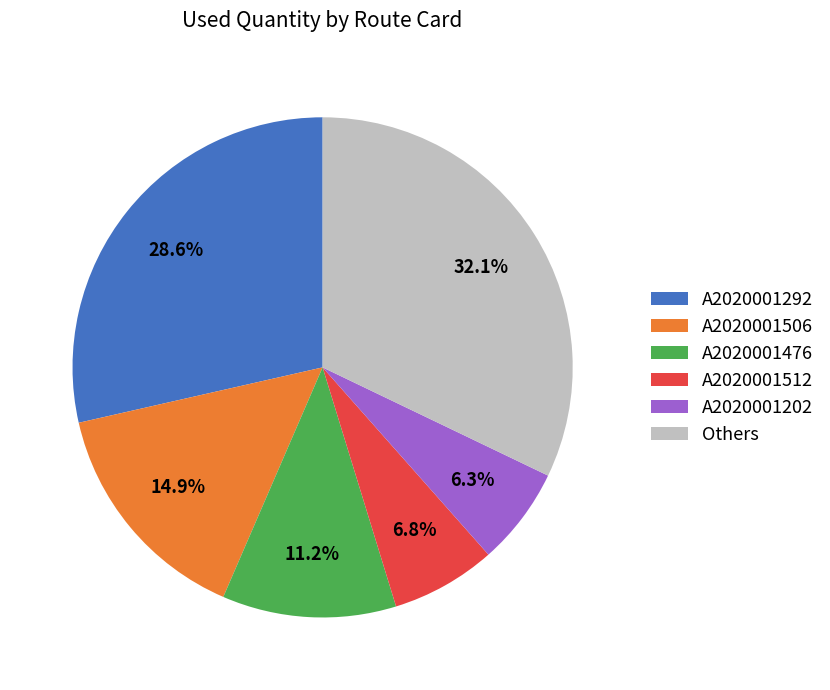

What percentage is the A2020001202 slice, to the nearest percent?

6%